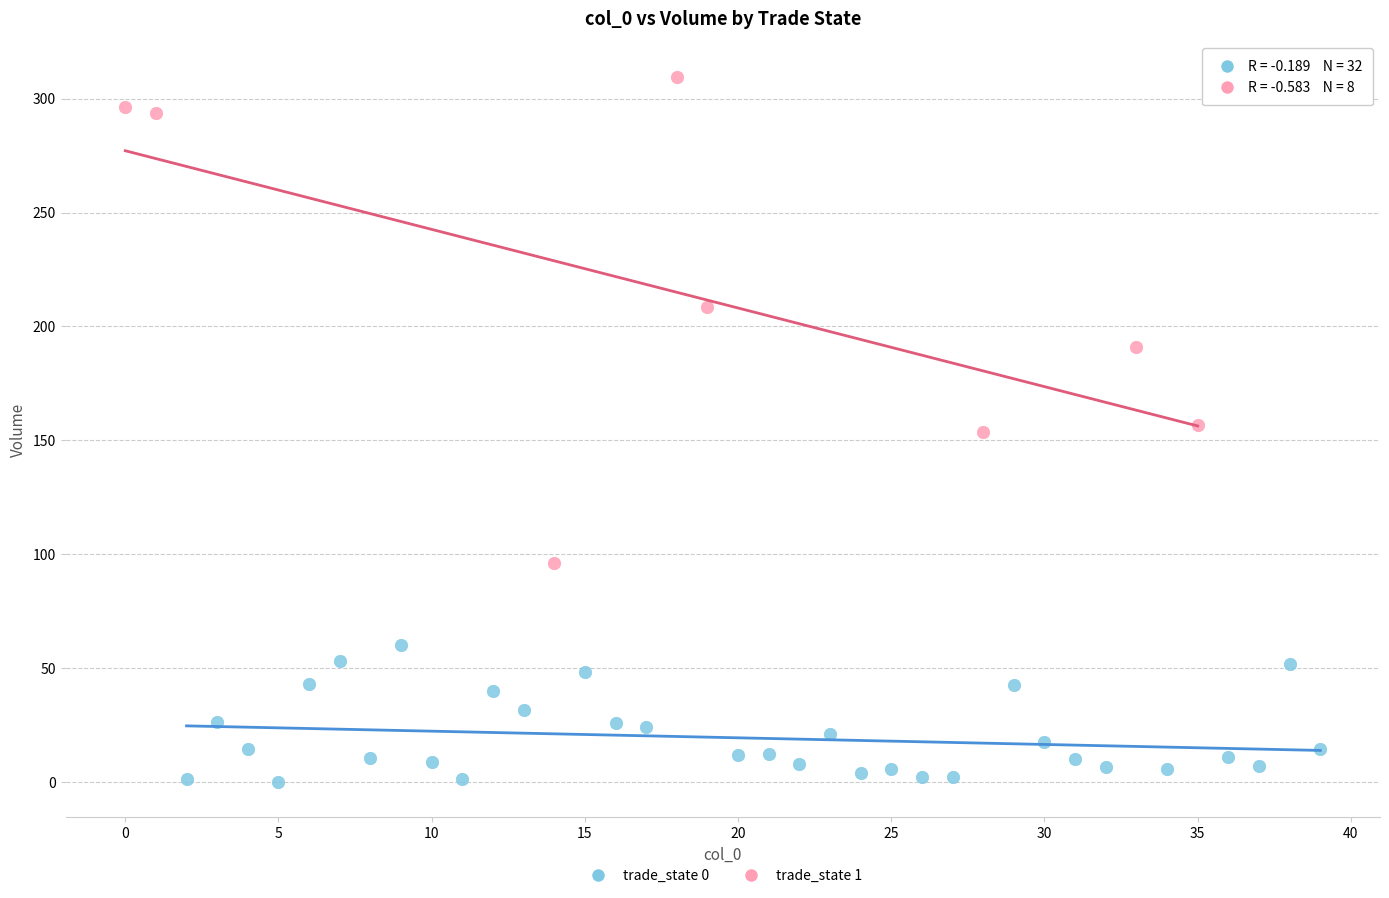

Which series has the largest Y range (max minus min)?

trade_state 1